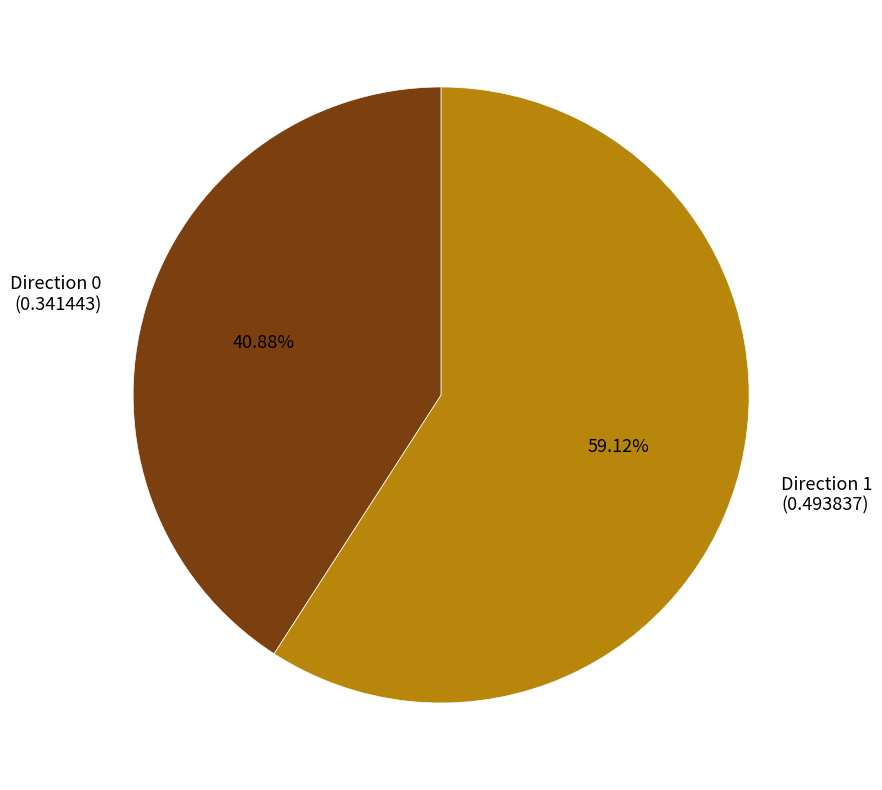

Does any single category account for the majority?

Yes